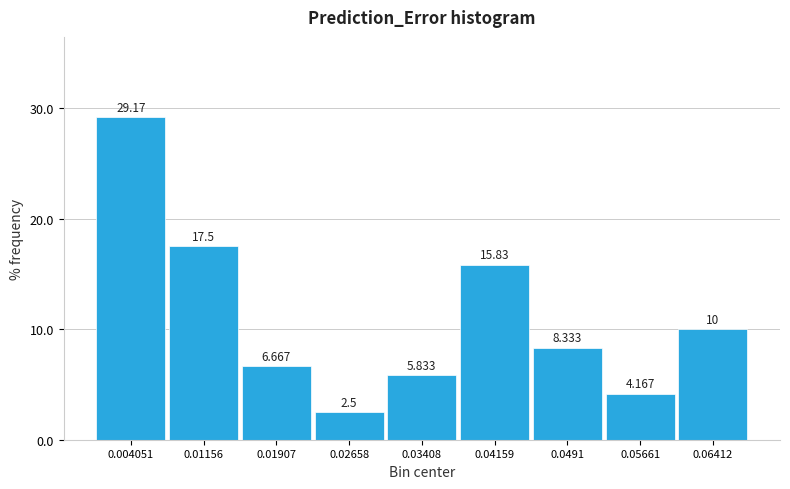

Reading left to right, transcribe this chart: for each bar, give the range it covers on the x-axis and its height. The bar edges are not printed on the chart, so give them approximately, as read against the axis.

0.000 to 0.008: 29.167
0.008 to 0.015: 17.500
0.015 to 0.023: 6.667
0.023 to 0.030: 2.500
0.030 to 0.038: 5.833
0.038 to 0.045: 15.833
0.045 to 0.053: 8.333
0.053 to 0.060: 4.167
0.060 to 0.068: 10.000